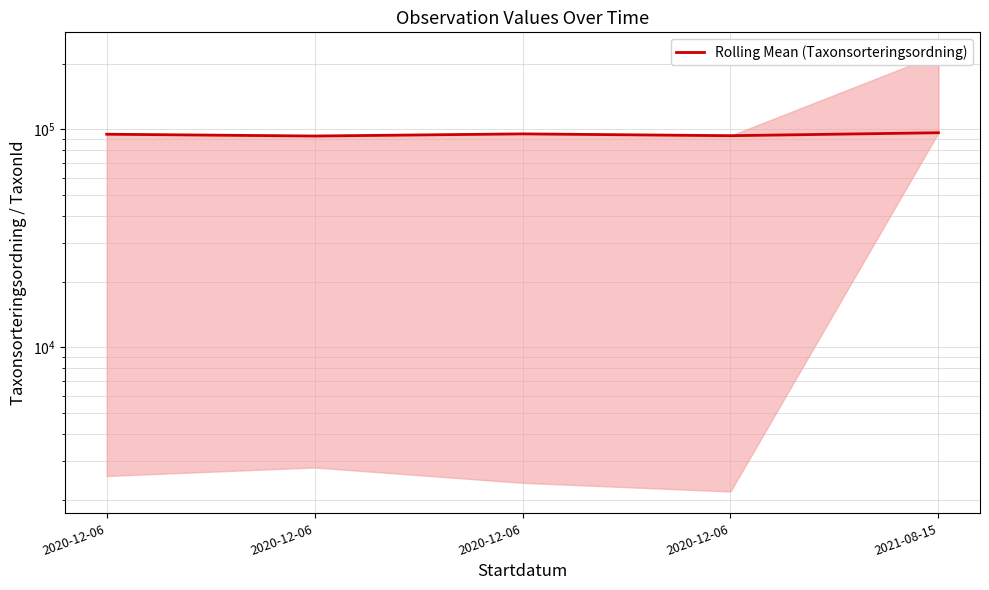

How many data points does each series have?

5